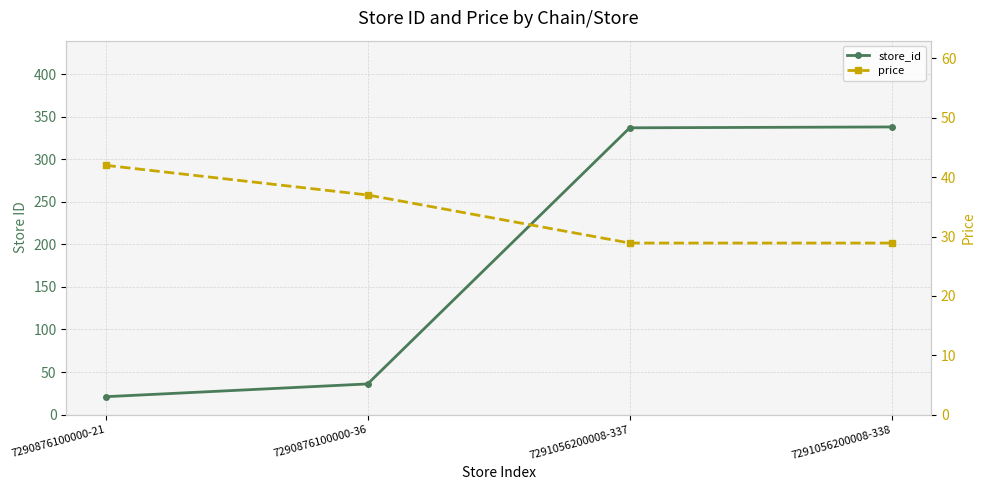

Rank the categories by price value from highest to lowest.

7290876100000-21, 7290876100000-36, 7291056200008-337, 7291056200008-338